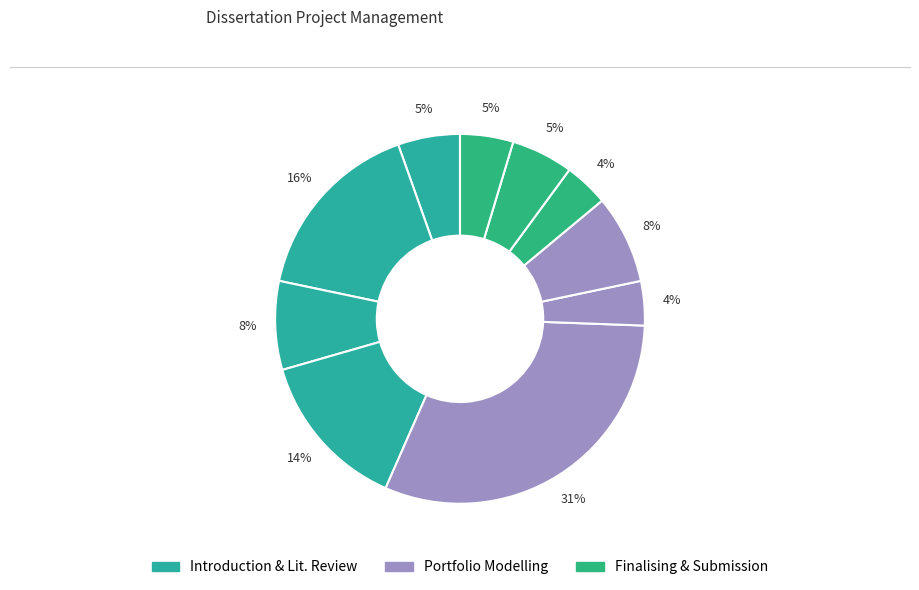

How many slices are in this pie chart?

10